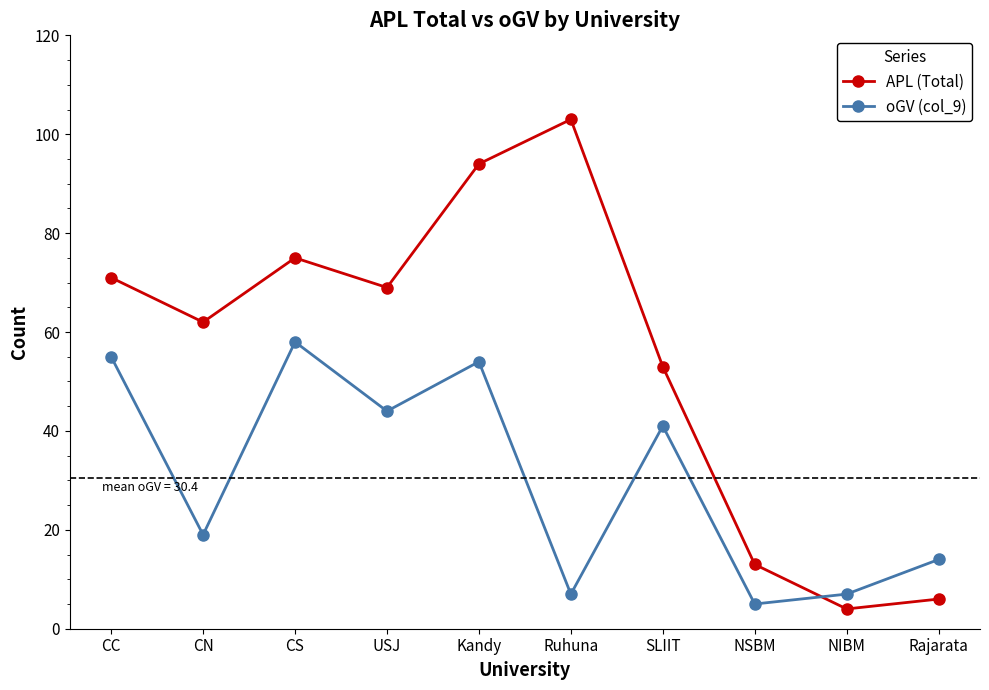

How many lines are shown in the chart?

2